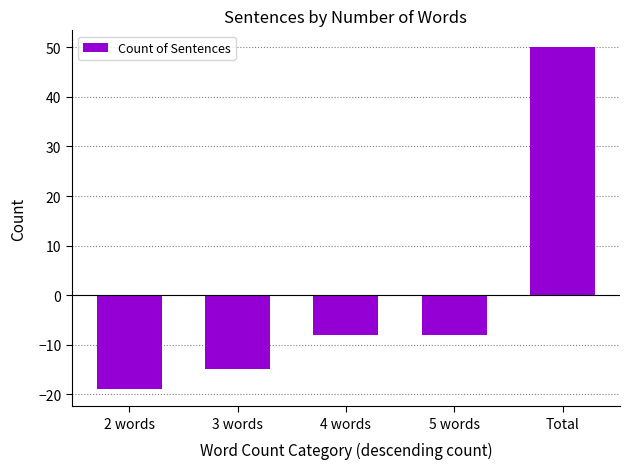

True or false: the data shows 81 at Total.

False